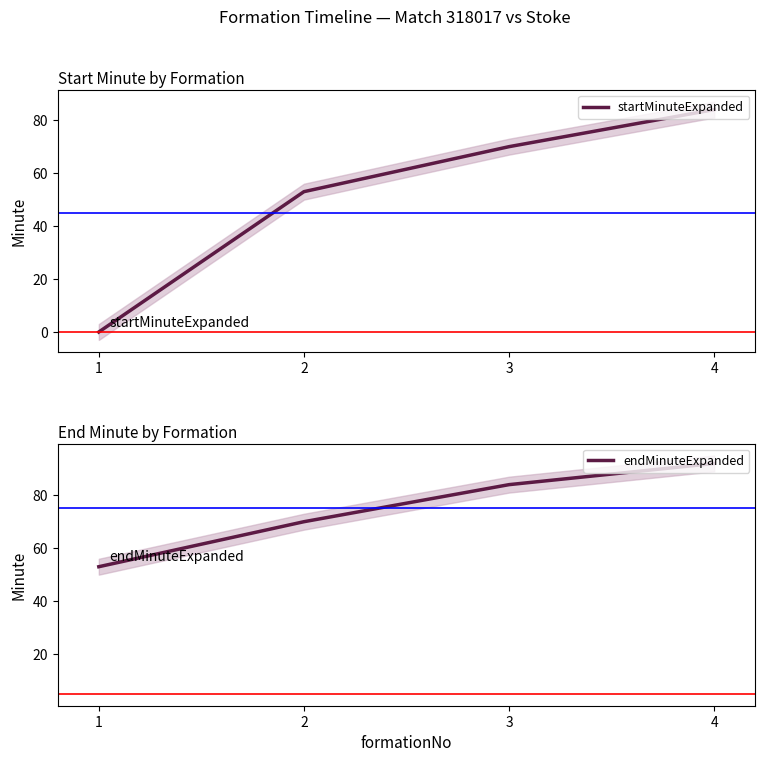

True or false: startMinuteExpanded and endMinuteExpanded intersect in this chart.

False